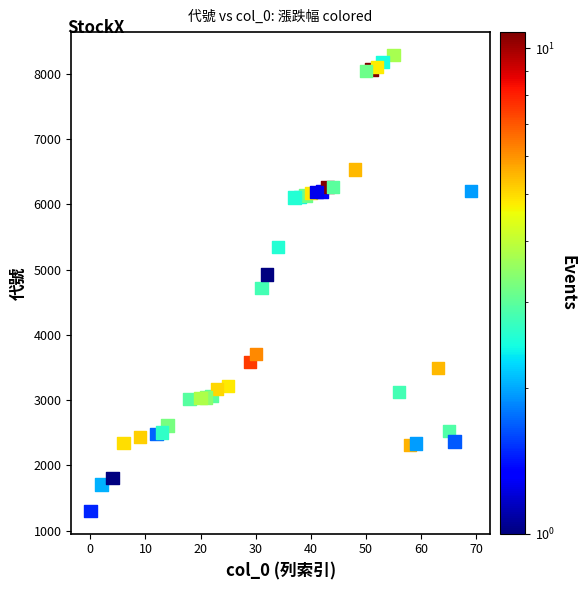

What is the range of Y values (max minus min)?

6986